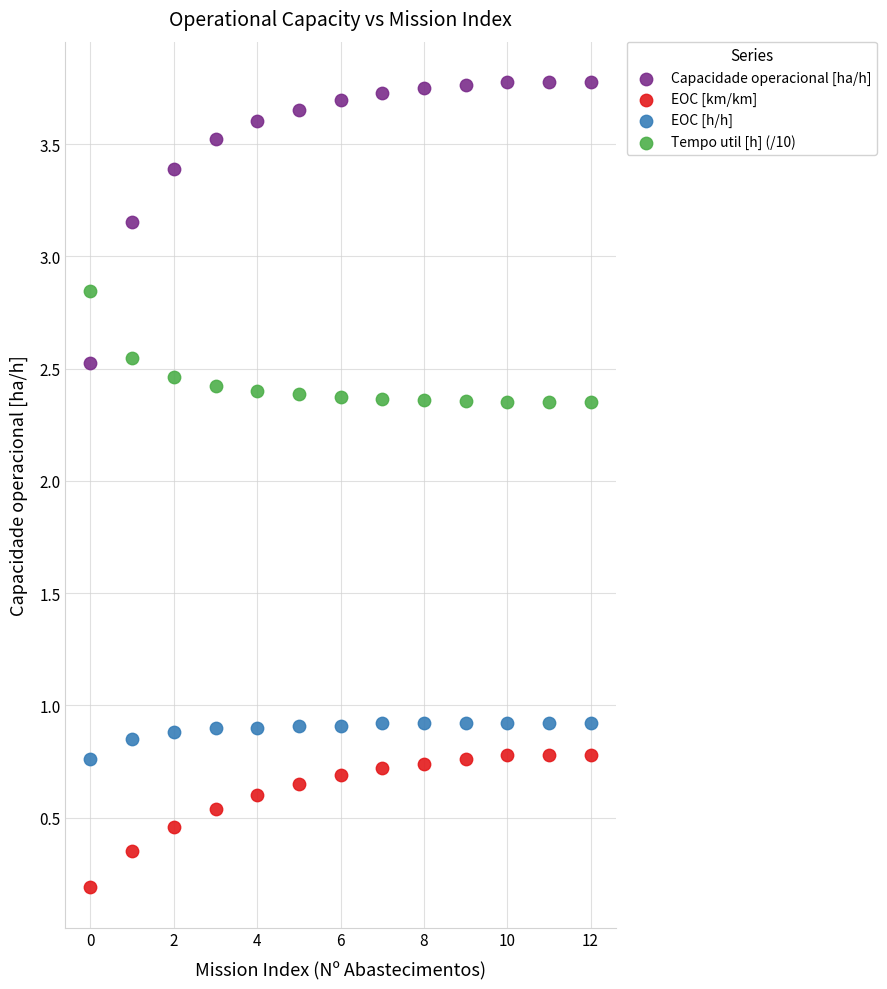

Which series contains the highest Y value?

Capacidade operacional [ha/h]